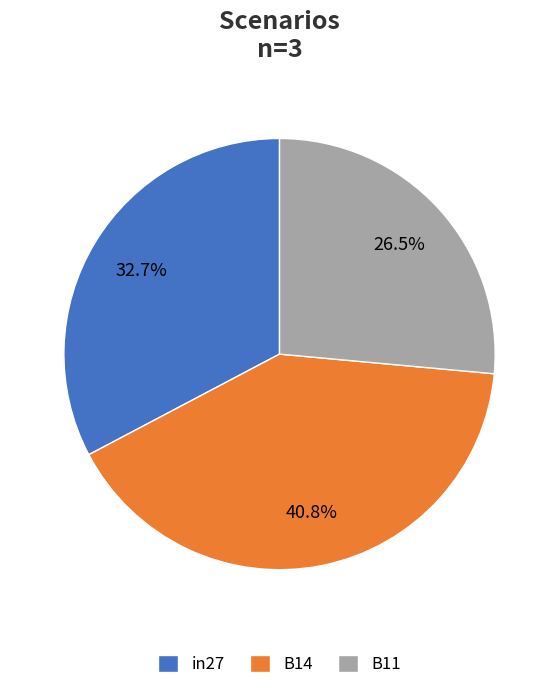

To the nearest percent, what is the combined percentage of B11 and in27?

59%